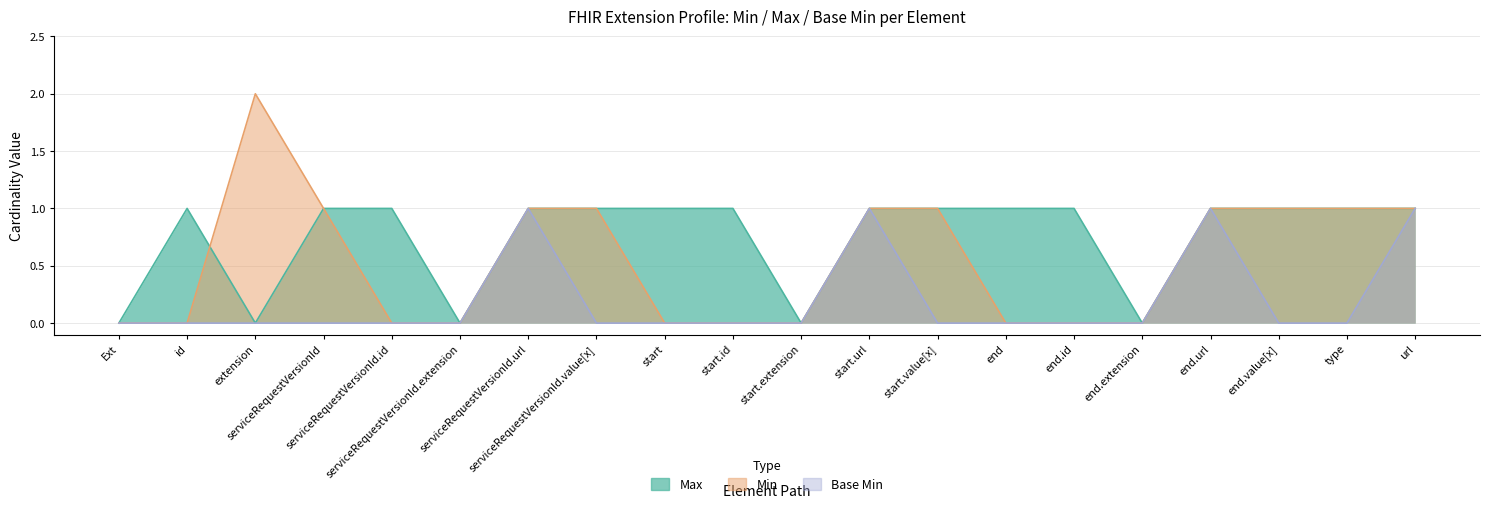

What are all the series names shown in the legend?

Max, Base Min, Min